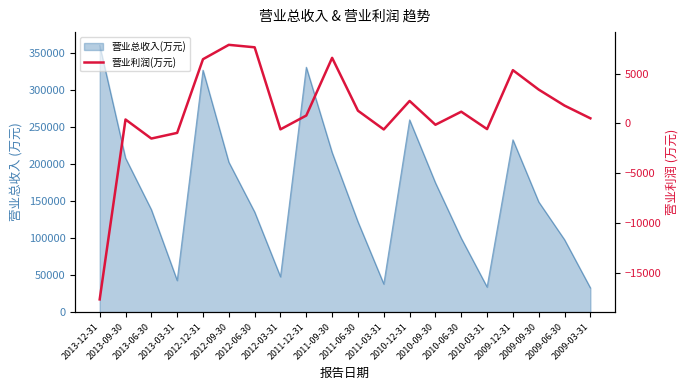

True or false: there are more than 0 points higher than both neighbors.

True